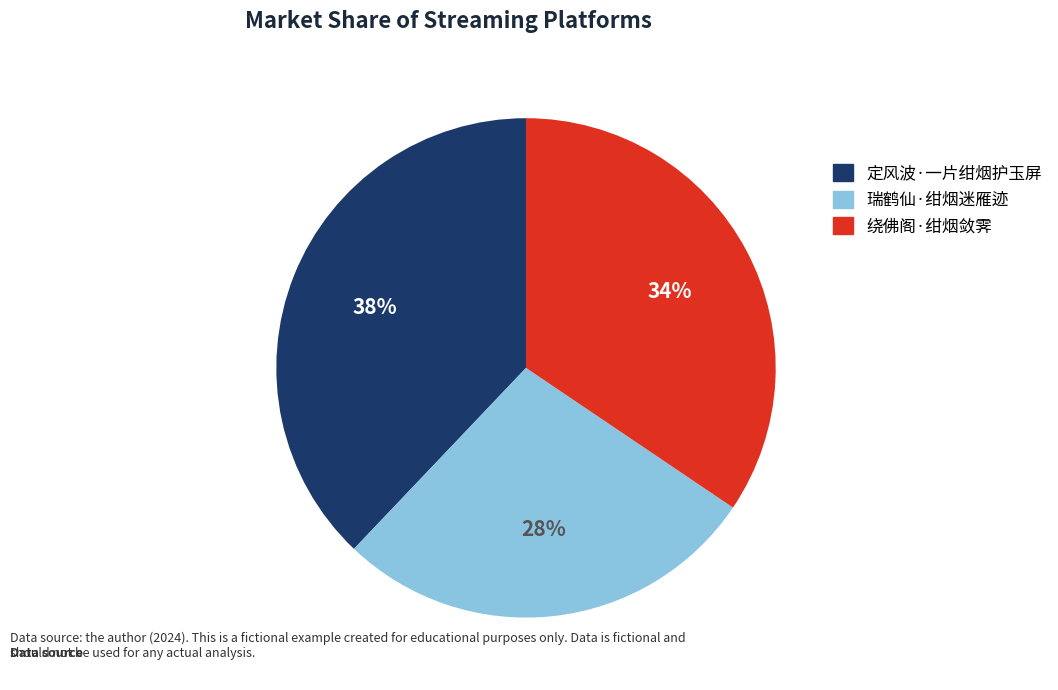

What is the largest slice in the pie chart?

定风波·一片绀烟护玉屏